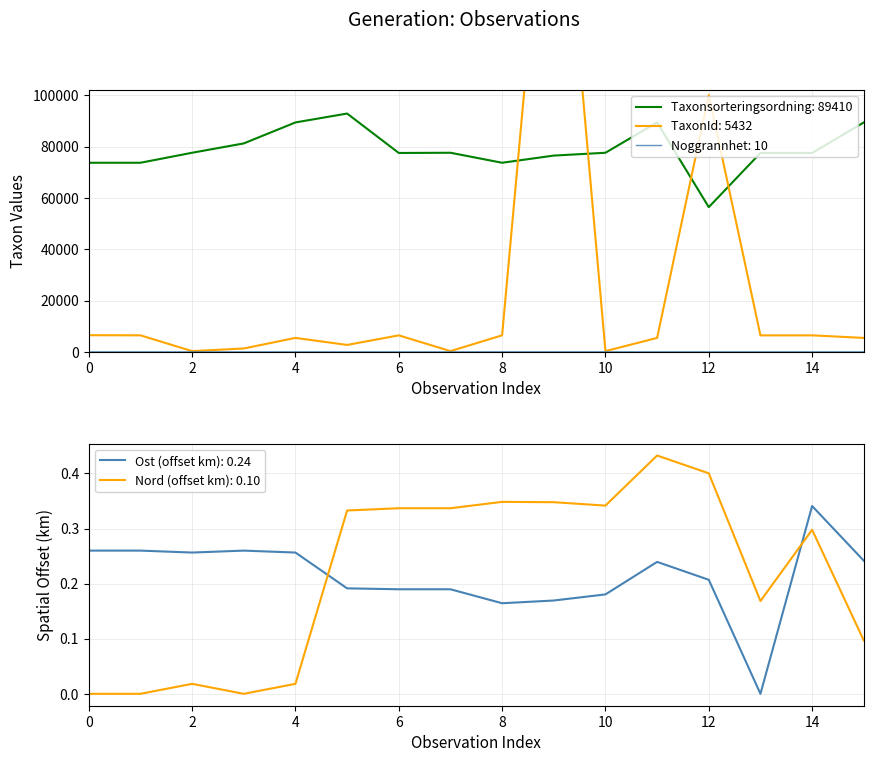

True or false: Ost (offset km): 0.24 and Nord (offset km): 0.10 intersect in this chart.

True